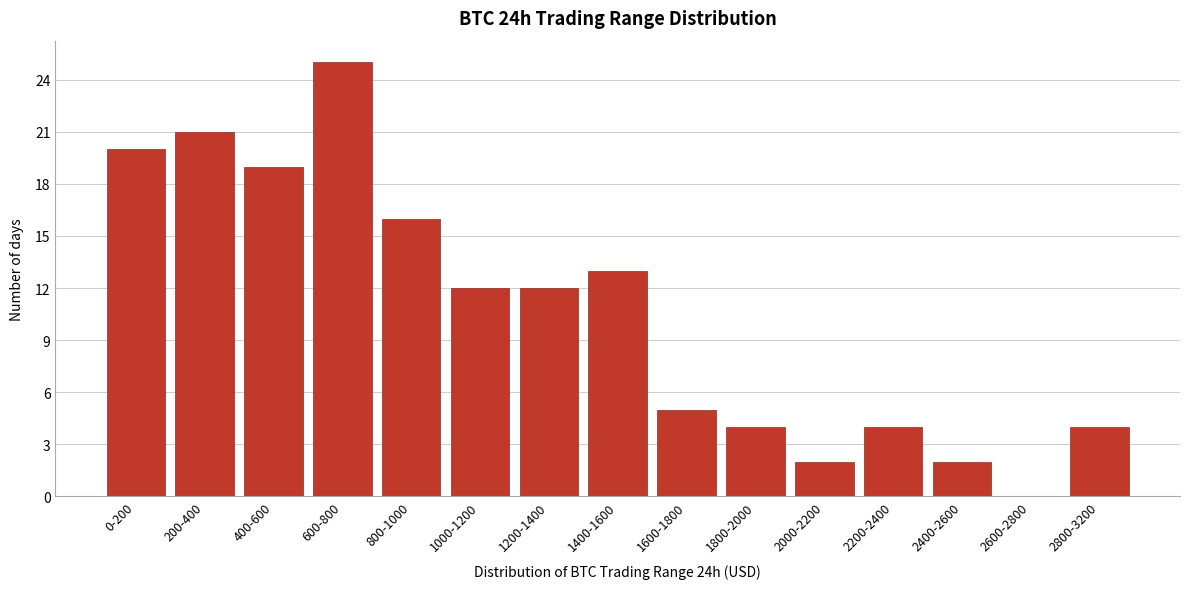

Reading left to right, extract all data points from this chart.

0-200=20	200-400=21	400-600=19	600-800=25	800-1000=16	1000-1200=12	1200-1400=12	1400-1600=13	1600-1800=5	1800-2000=4	2000-2200=2	2200-2400=4	2400-2600=2	2600-2800=0	2800-3200=4